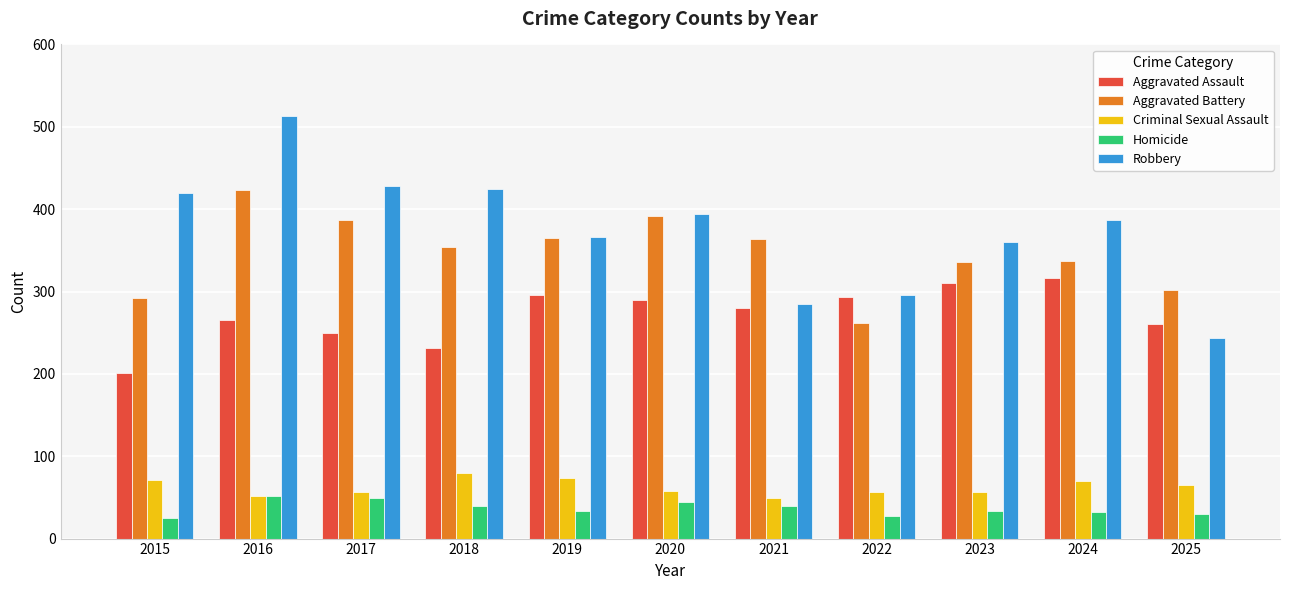

Count the number of categories in the chart.

11